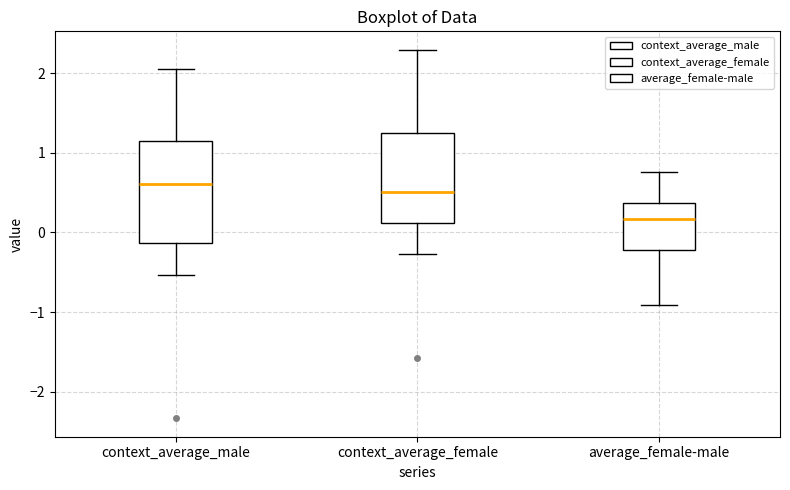

Reading left to right, transcribe this box plot: for each box, give where its median line is, the range the box spans, and where its two whiskers end, as read against the y-axis. The values are not printed on the chart, so give them approximately, as read against the axis.

context_average_male: median 0.6, box -0.1 to 1.1, whiskers -0.5 to 2.1
context_average_female: median 0.5, box 0.1 to 1.2, whiskers -0.3 to 2.3
average_female-male: median 0.2, box -0.2 to 0.4, whiskers -0.9 to 0.8